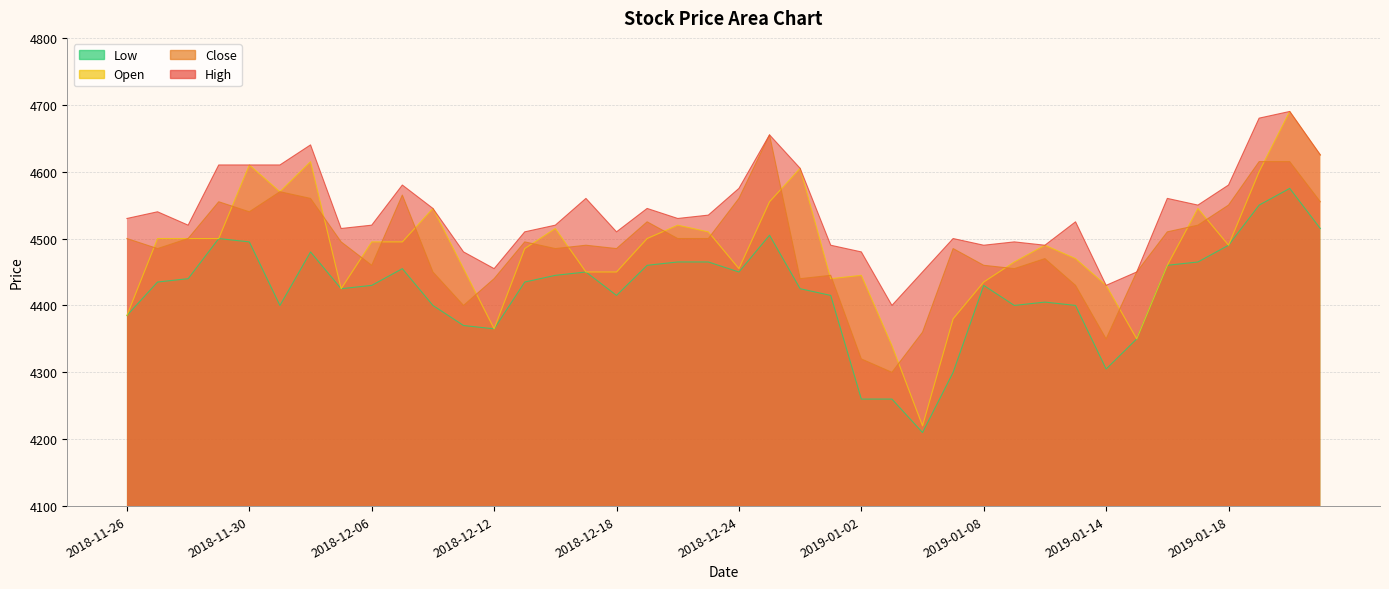

How many data points does each series have?

40